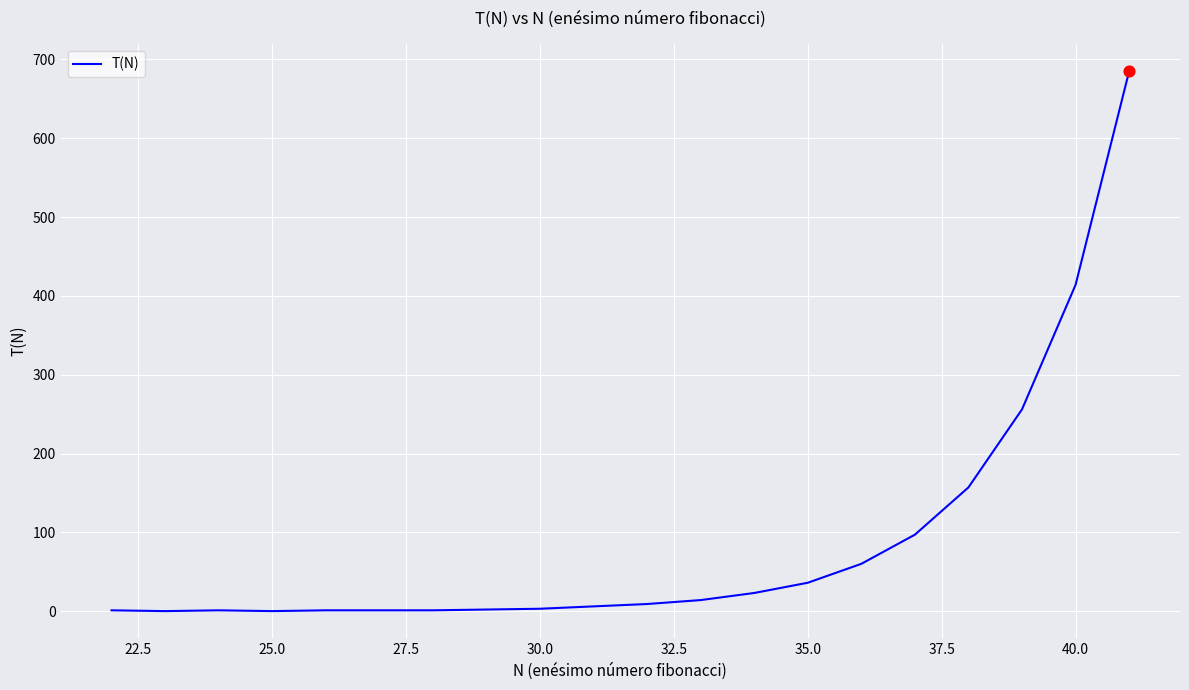

What is the greatest value displayed?

685